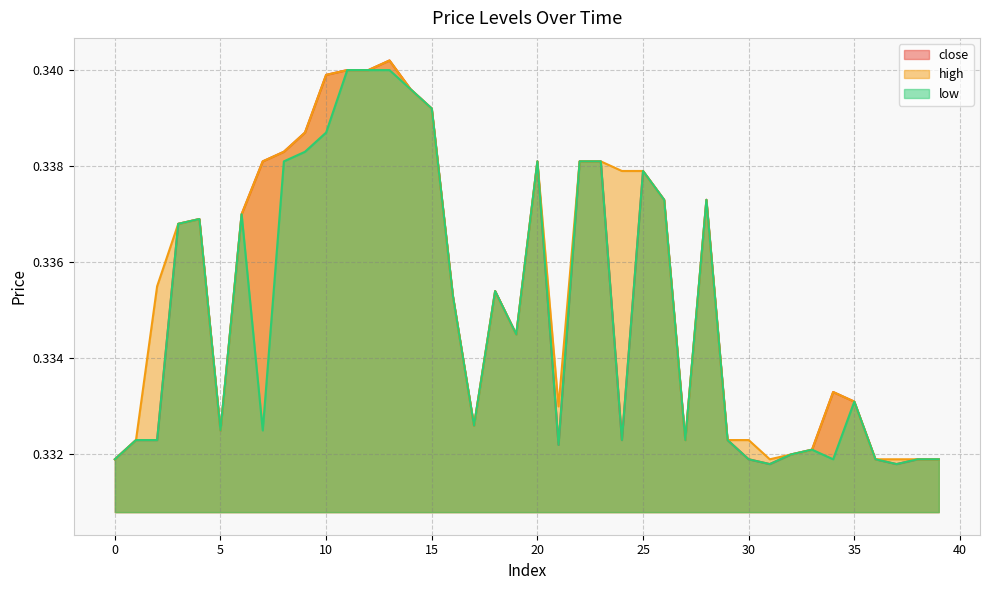

What is the maximum value for low?

0.3